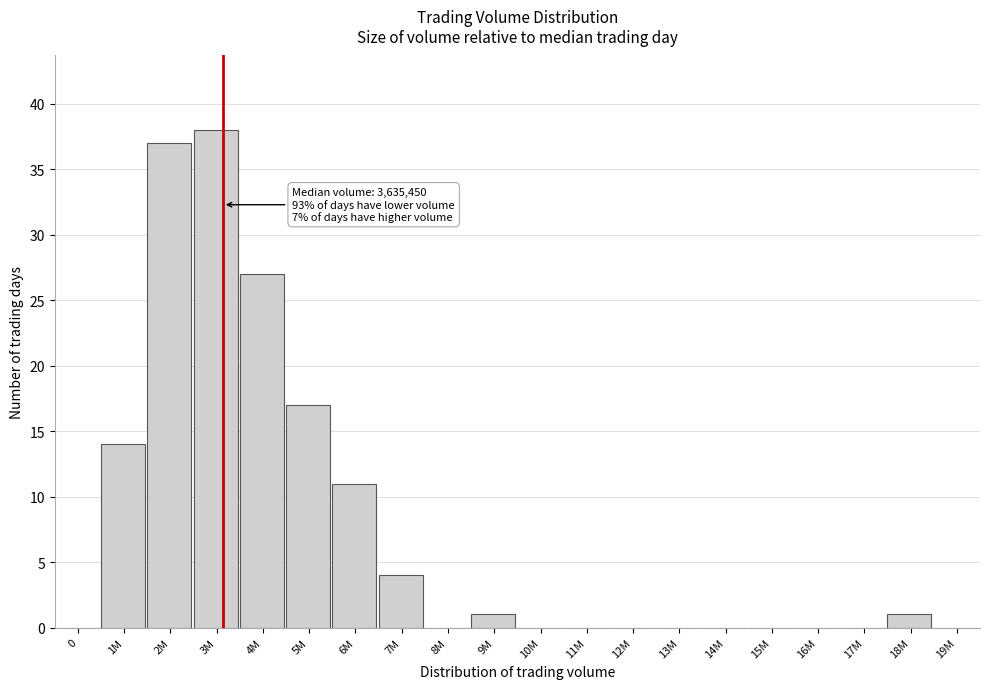

Reading left to right, extract all data points from this chart.

0=0	1M=14	2M=37	3M=38	4M=27	5M=17	6M=11	7M=4	8M=0	9M=1	10M=0	11M=0	12M=0	13M=0	14M=0	15M=0	16M=0	17M=0	18M=1	19M=0